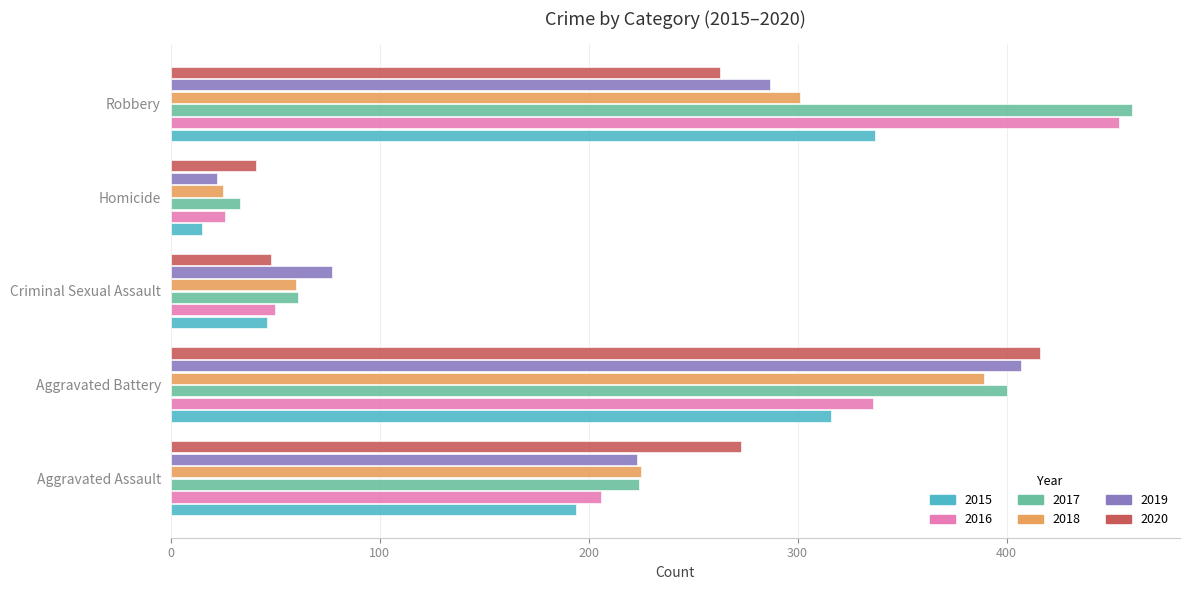

Between Aggravated Assault and Aggravated Battery, which series saw the biggest shift?

2019